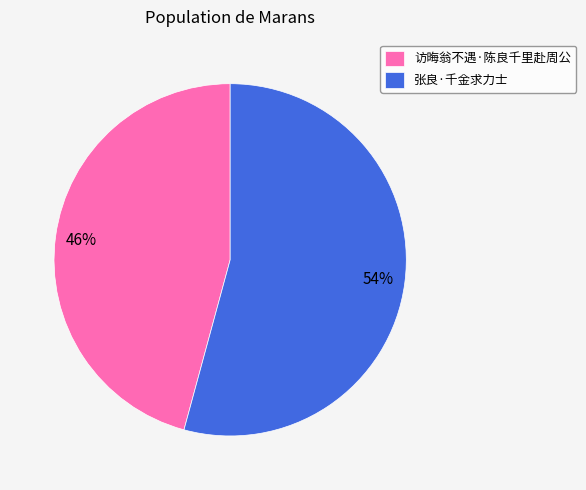

True or false: 张良·千金求力士 accounts for 48% of the total.

False